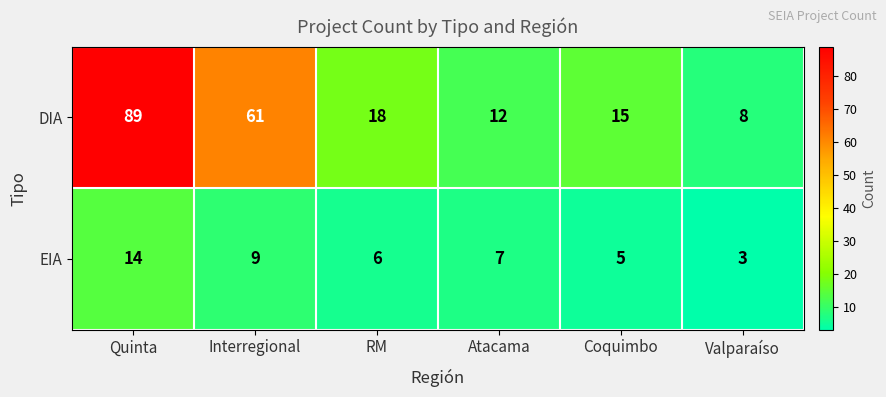

Reading right to left, list all the values displayed in this chart.

DIA: 8	15	12	18	61	89
EIA: 3	5	7	6	9	14